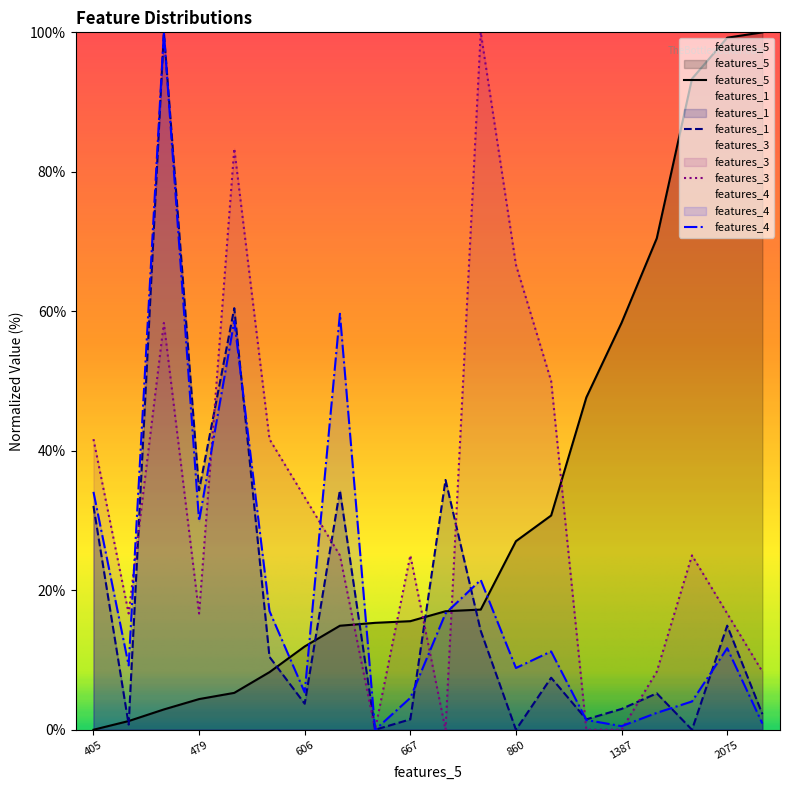

The features_5 series shows 2.7 at 494. True or false?

False